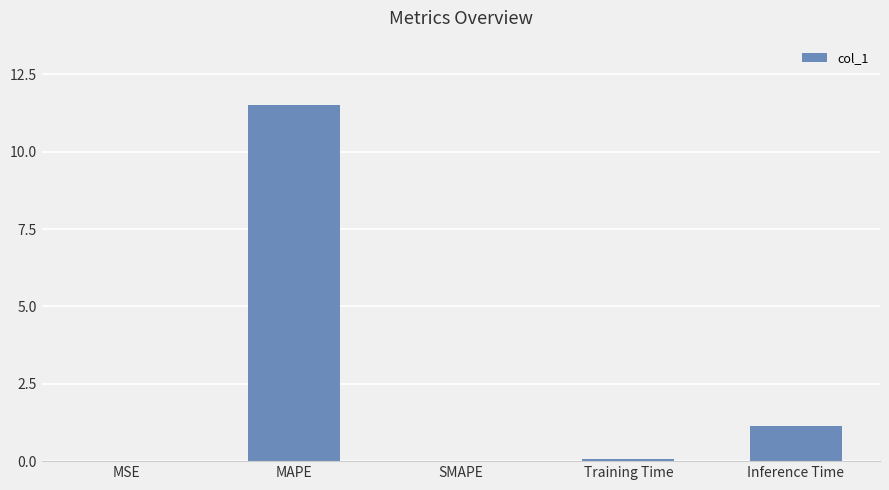

Where is the data nearest to the value 5?

Inference Time